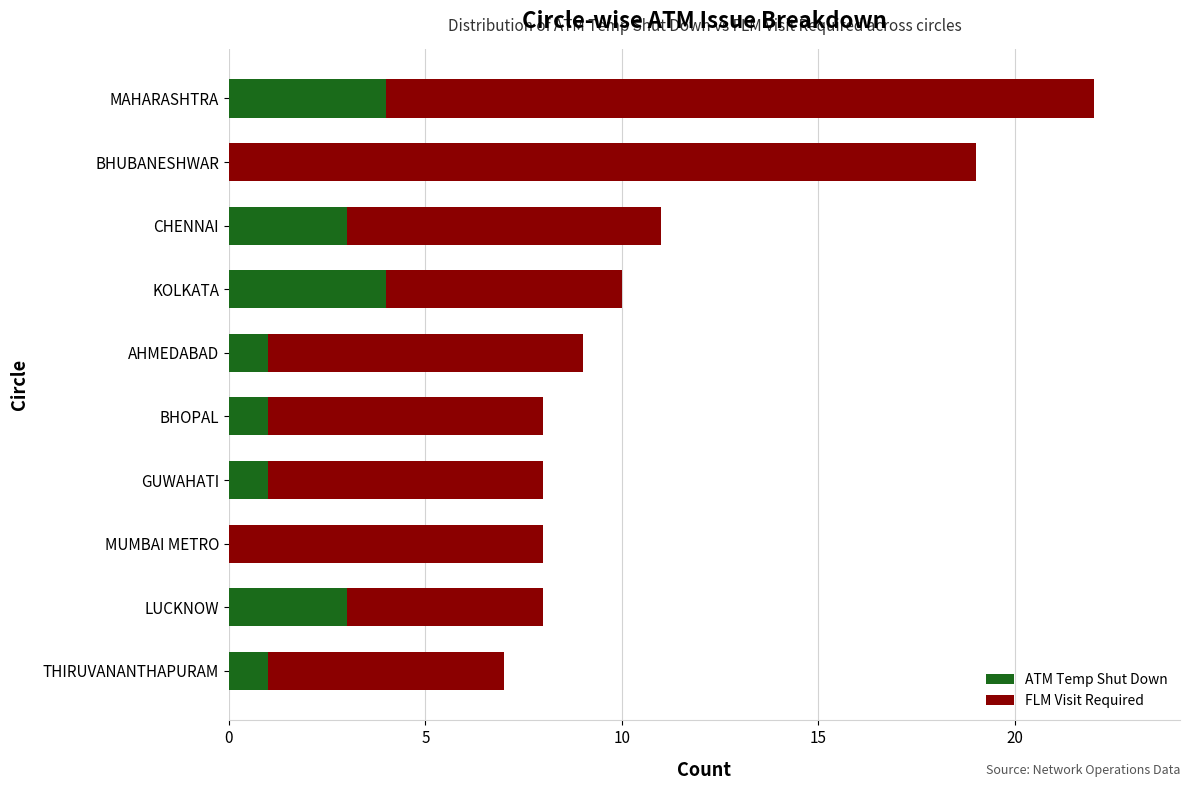

What is the maximum value for ATM Temp Shut Down?

4